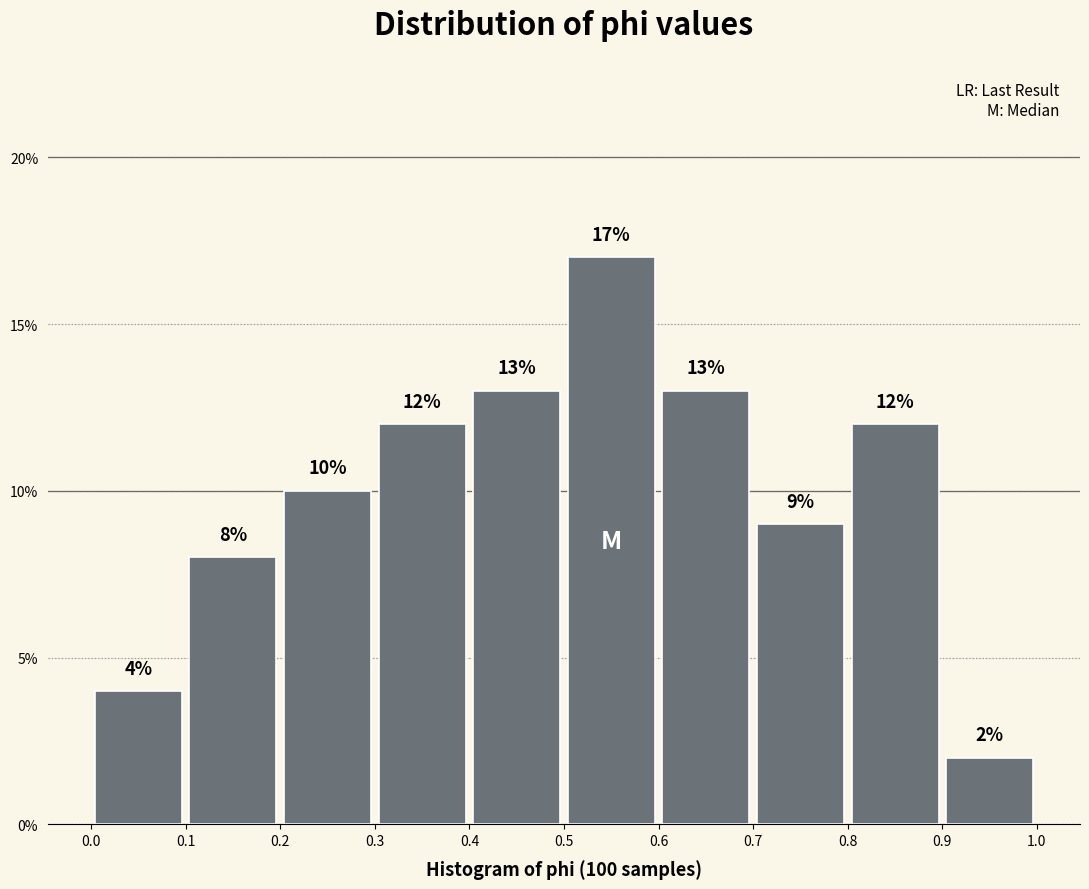

Which range on the x-axis has the tallest bar?

0.5 to 0.6